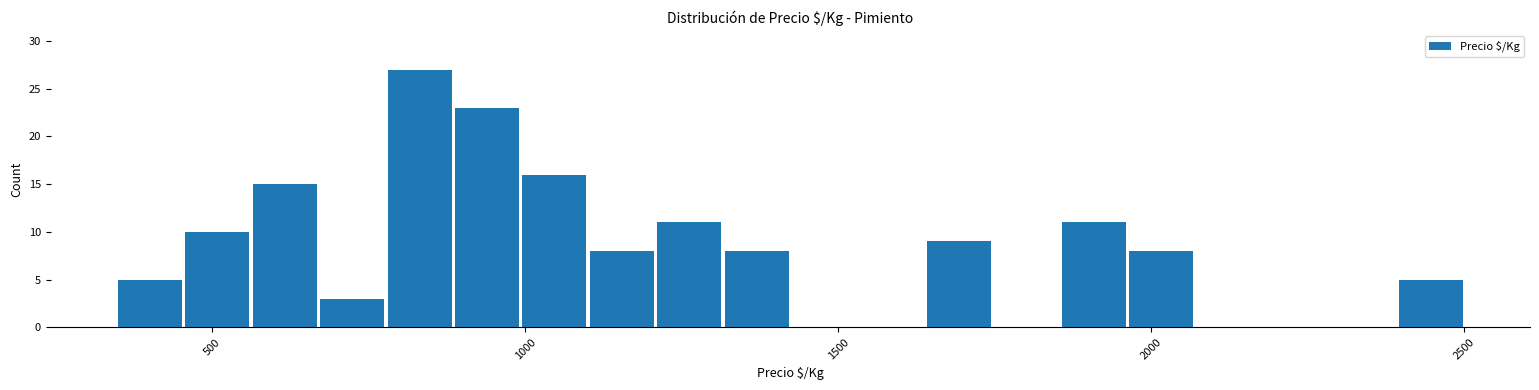

Around what value on the x-axis is the tallest bar? Give the approximate position of its centre, as read against the axis.

850